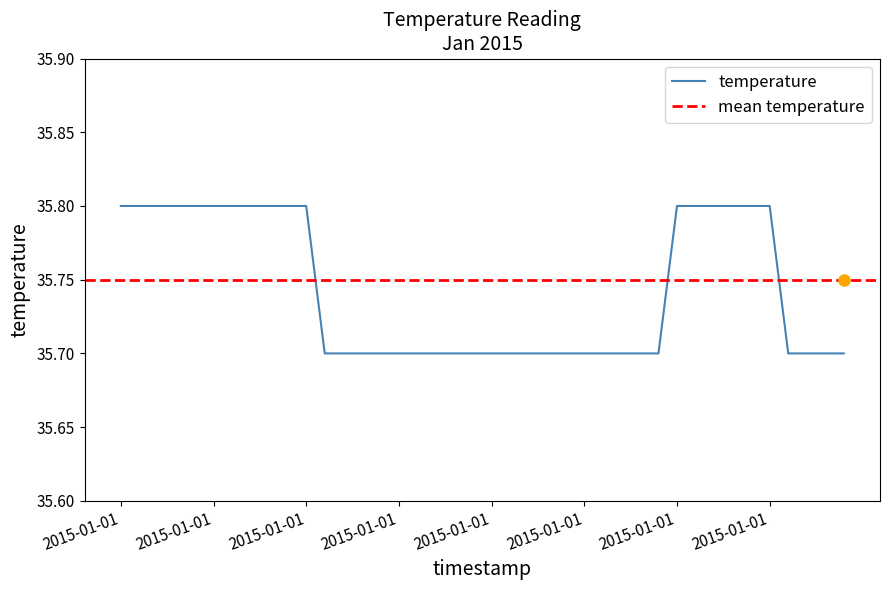

How many lines are shown in the chart?

1